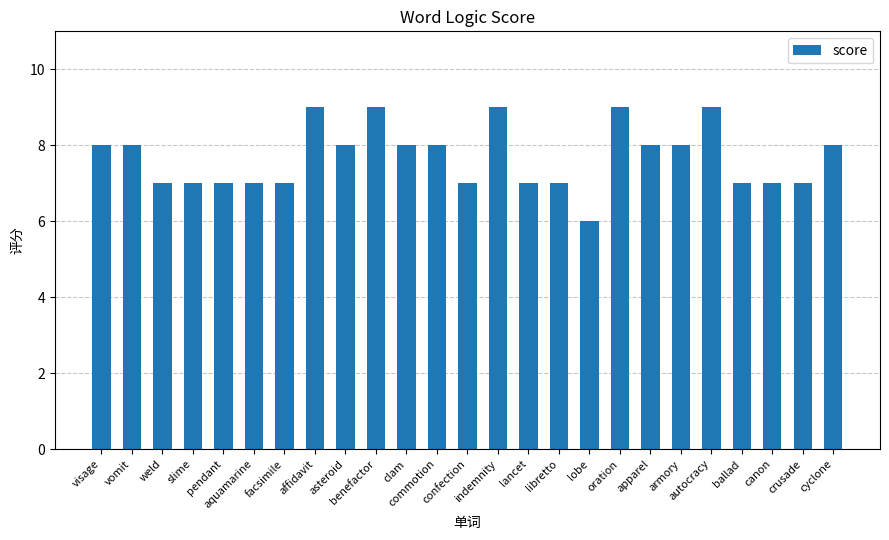

How many bars are there in total?

25